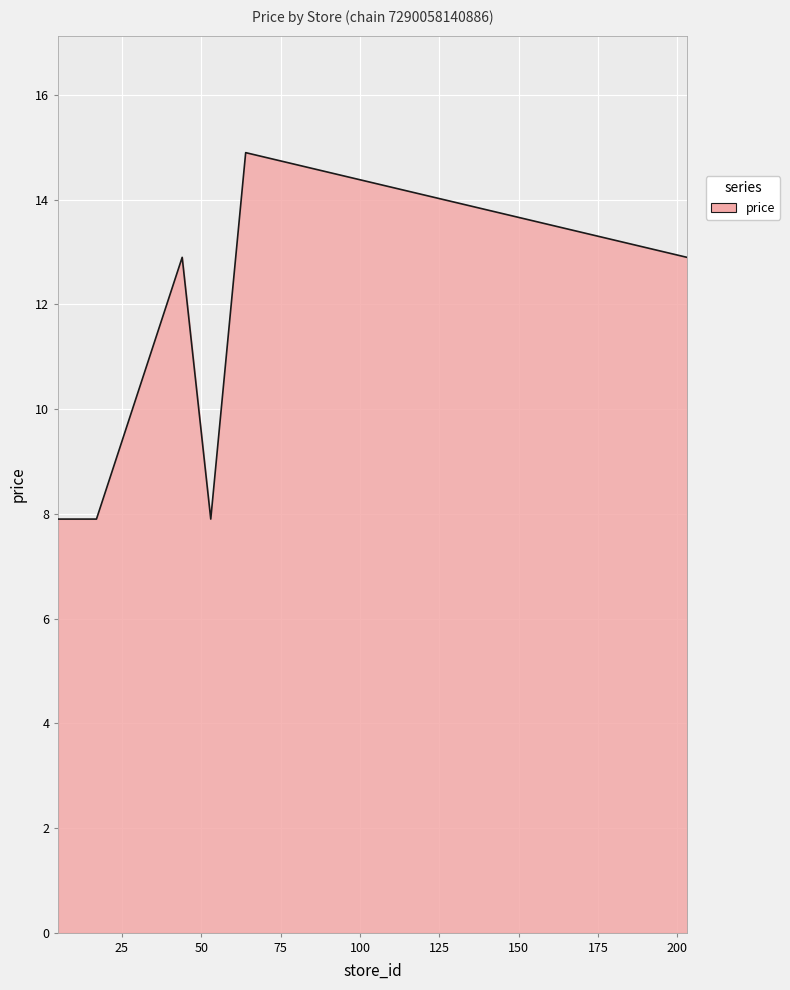

What is the difference between the maximum and minimum values?

7.0